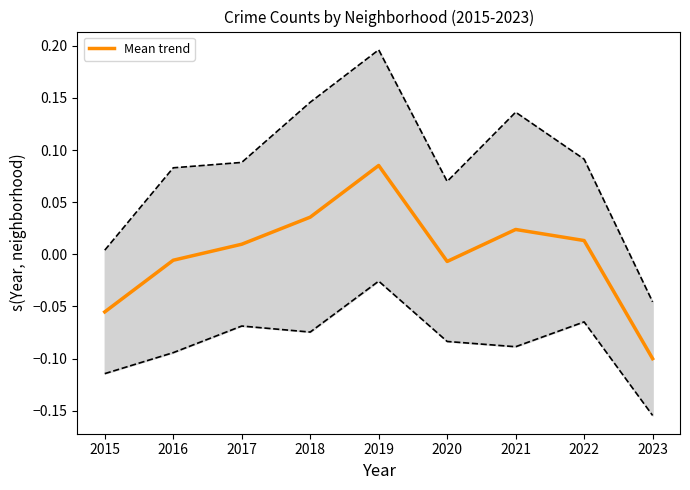

How many interior local peaks (higher than both neighbors) does the data have?

2